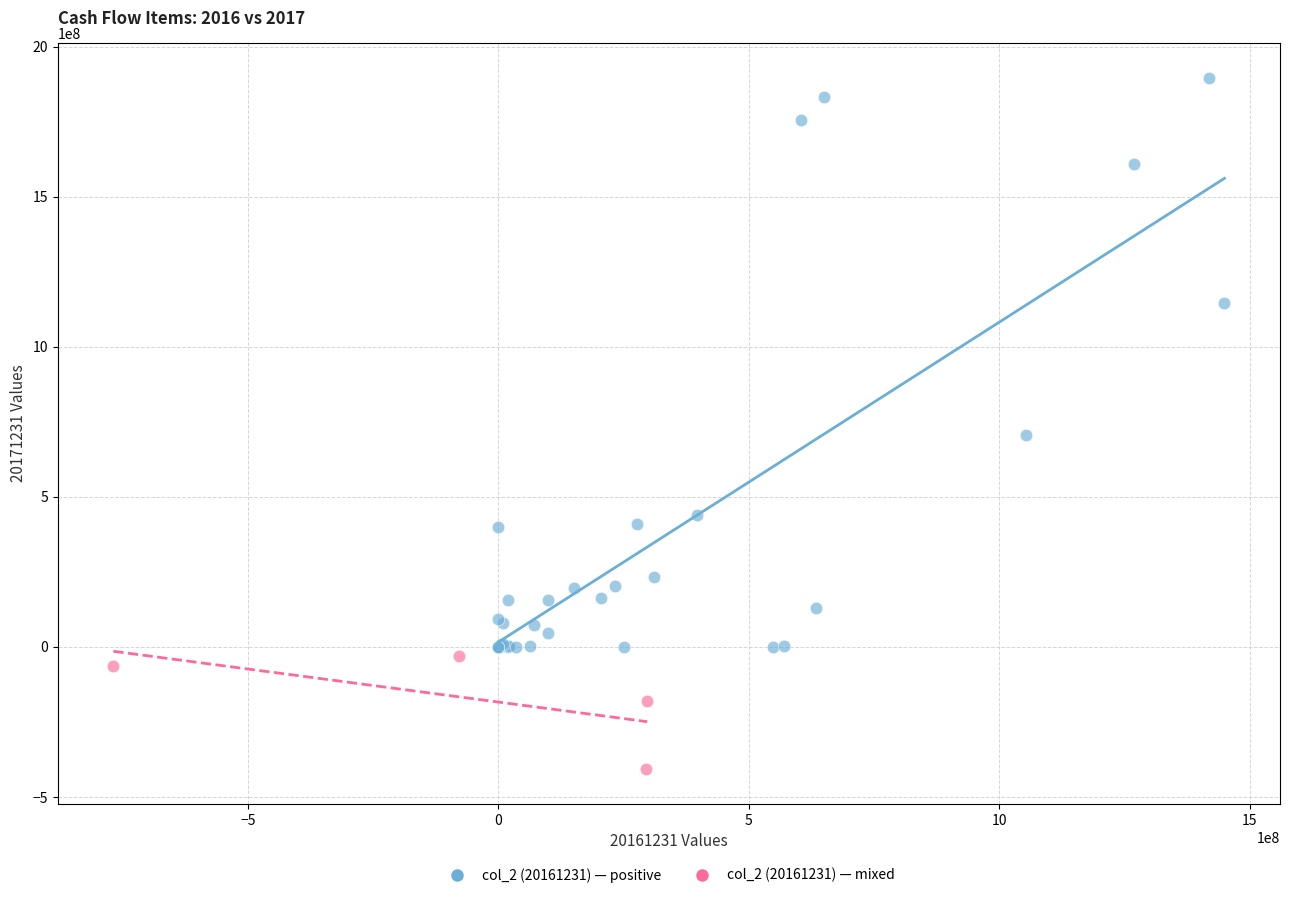

What are all the series names shown in the legend?

col_2 (20161231) — positive, col_2 (20161231) — mixed